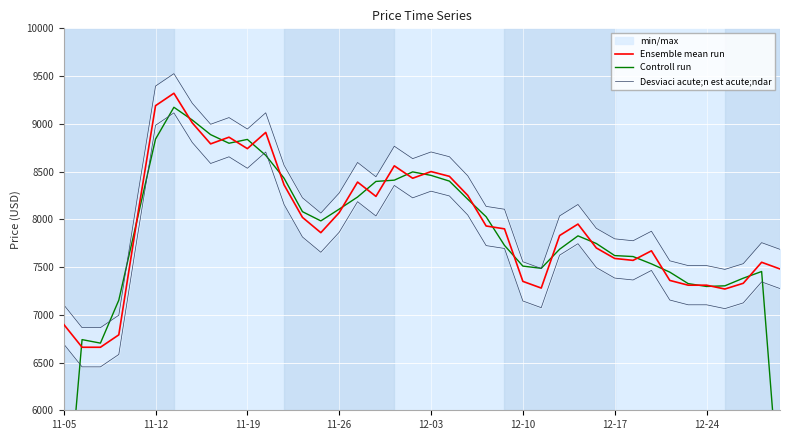

What is the sum of all Ensemble mean run values?

317350